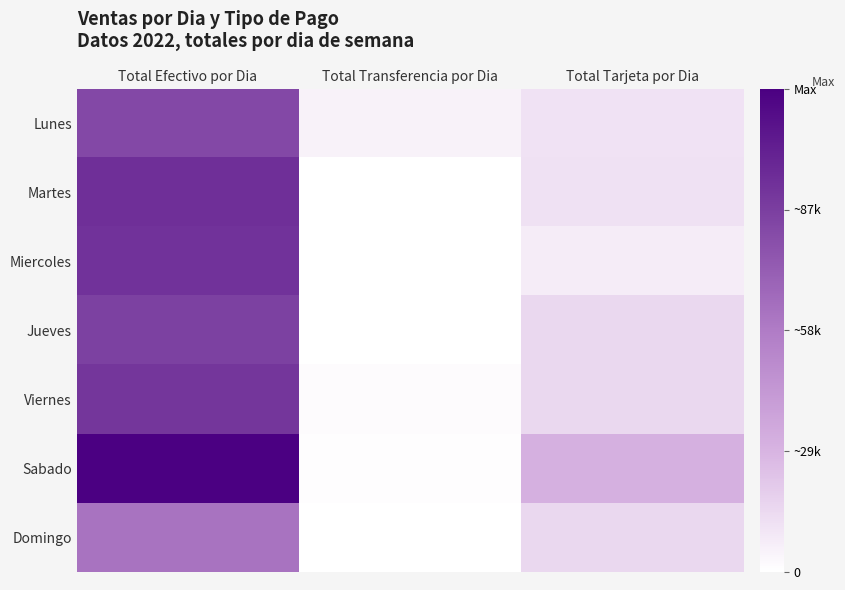

At how many categories does at least one series exceed 90195?

1